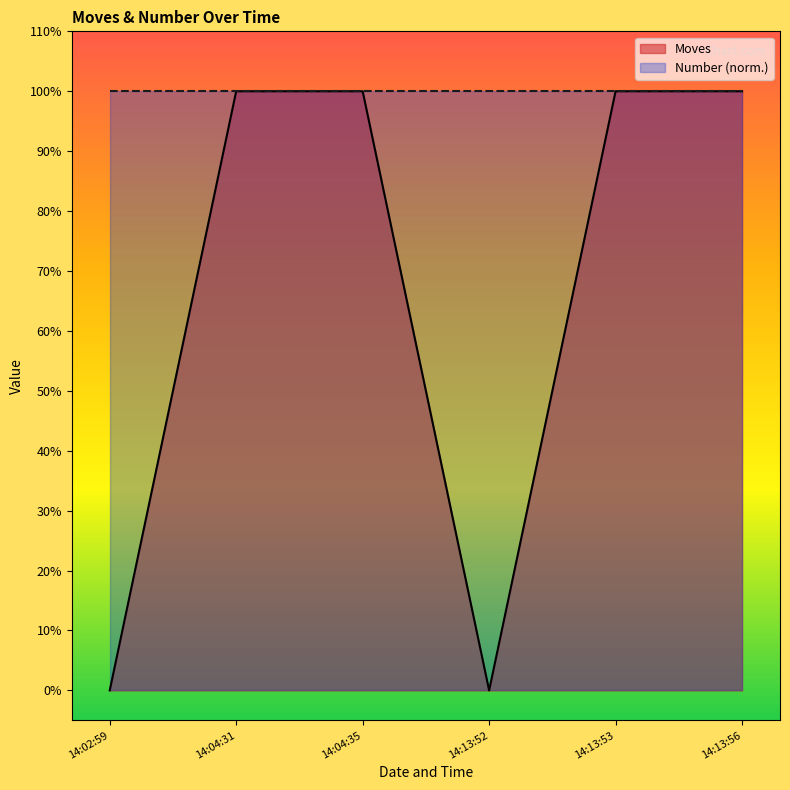

Is it true that the value at 14:13:56 is 1?

True